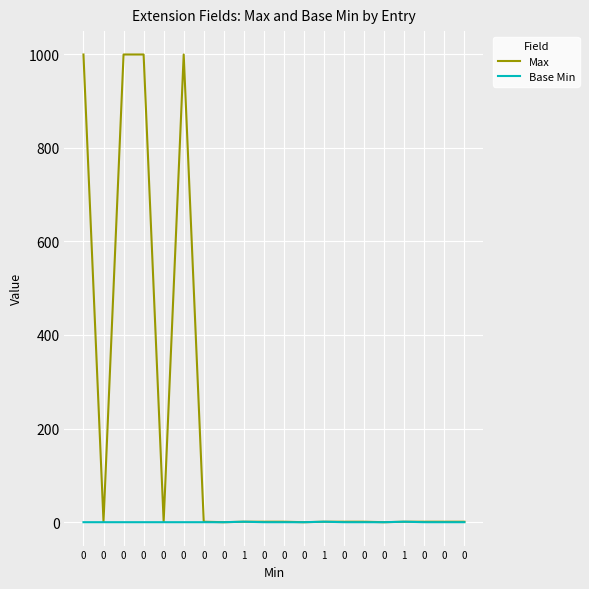

Is it true that Max equals 1 at 0?

True